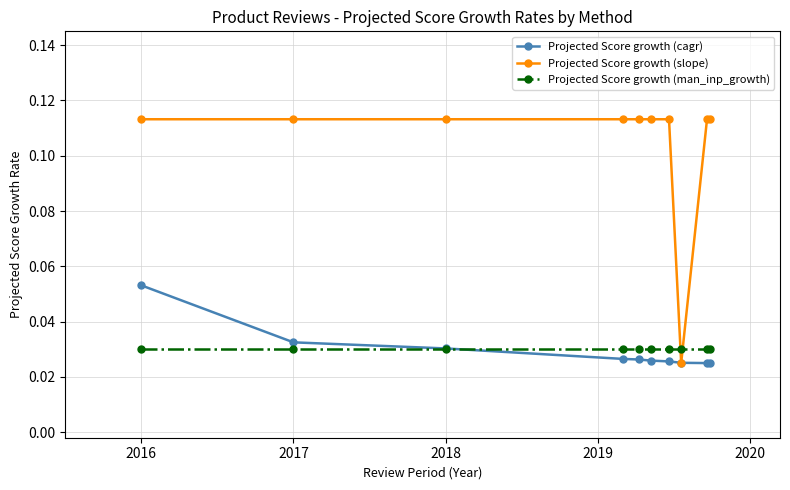

Which series has the largest range (max minus min)?

Projected Score growth (slope)